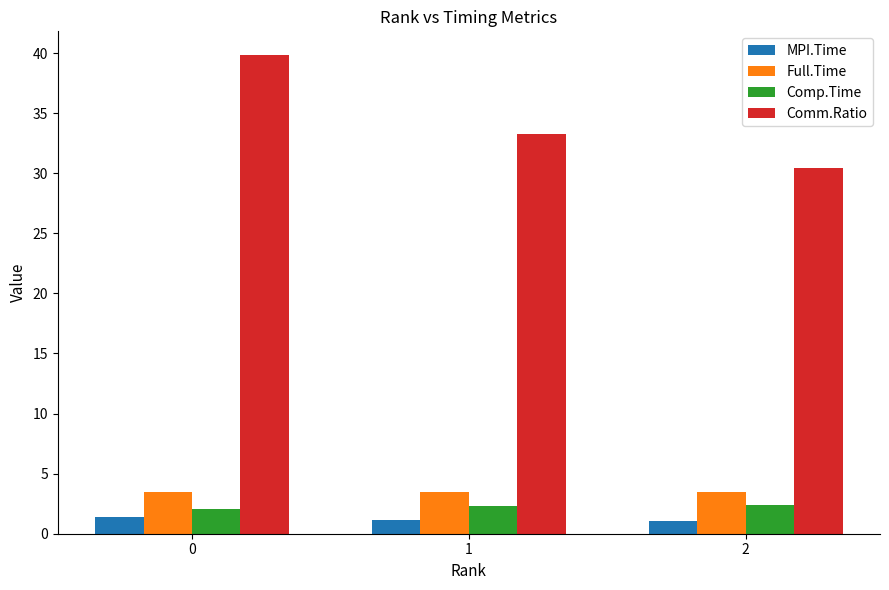

Which series has the widest spread of values?

Comm.Ratio